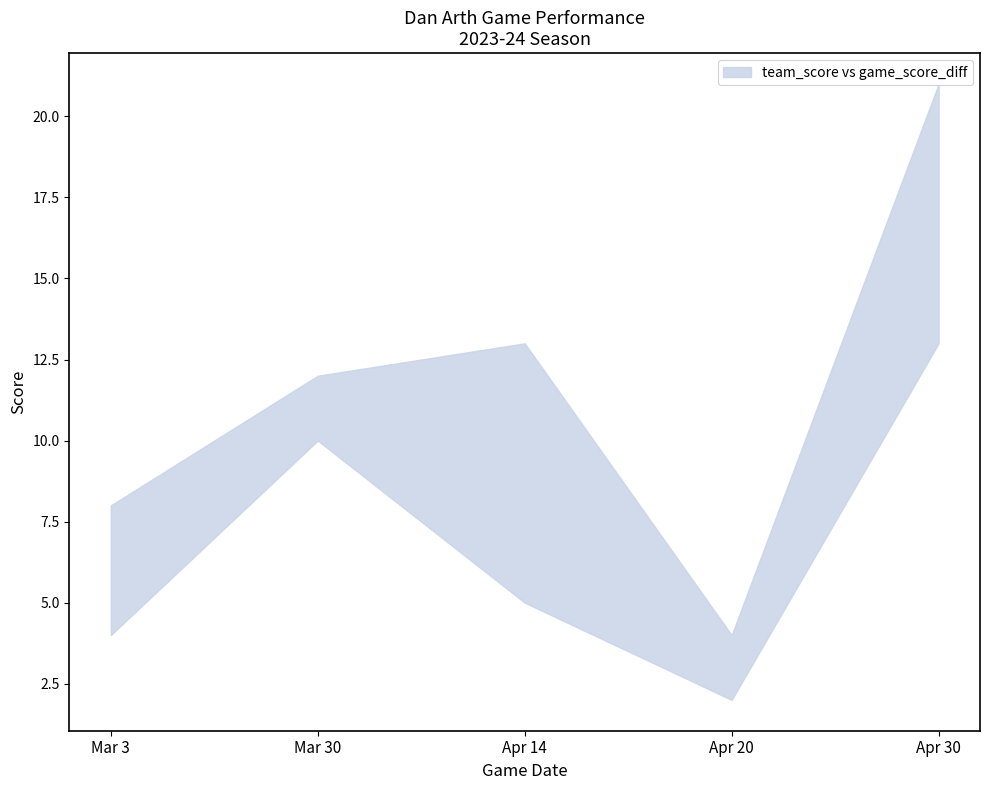

Reading left to right, what are all the values shown in this chart?

team_score: 8	12	13	4	21
game_score_diff: 4	10	5	2	13